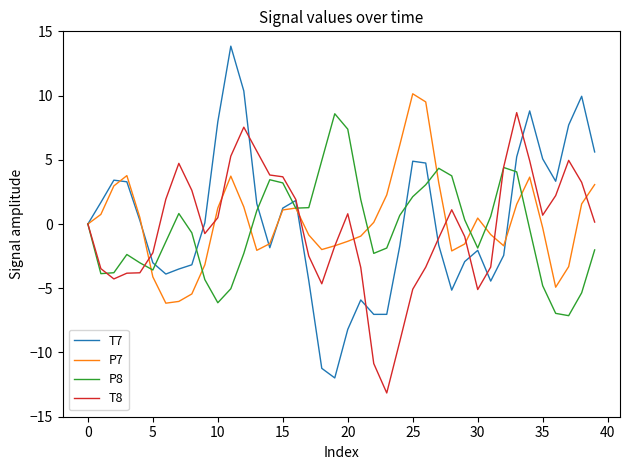

How many lines are shown in the chart?

4